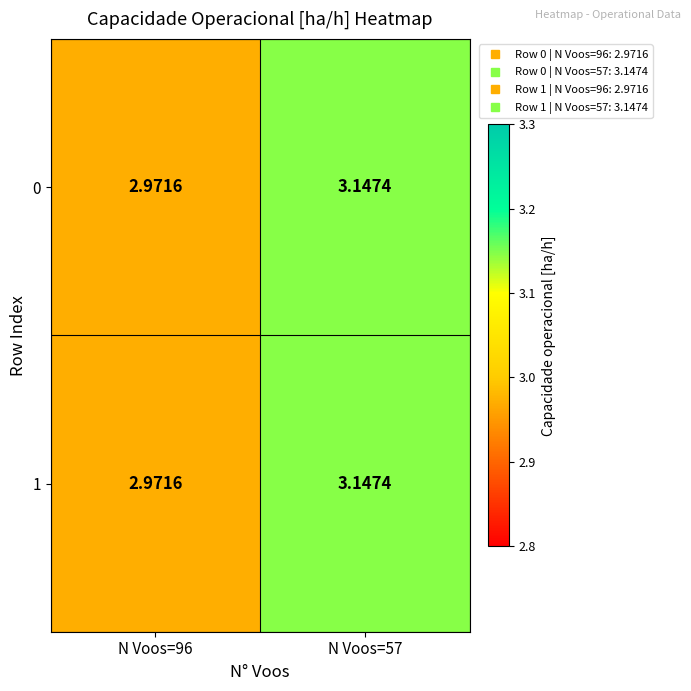

Is the value of 0 at N Voos=57 greater than the value of 1 at N Voos=96?

Yes